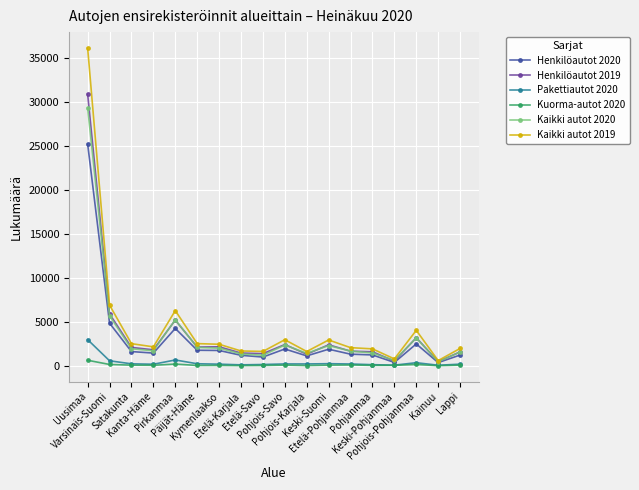

How many lines are shown in the chart?

6